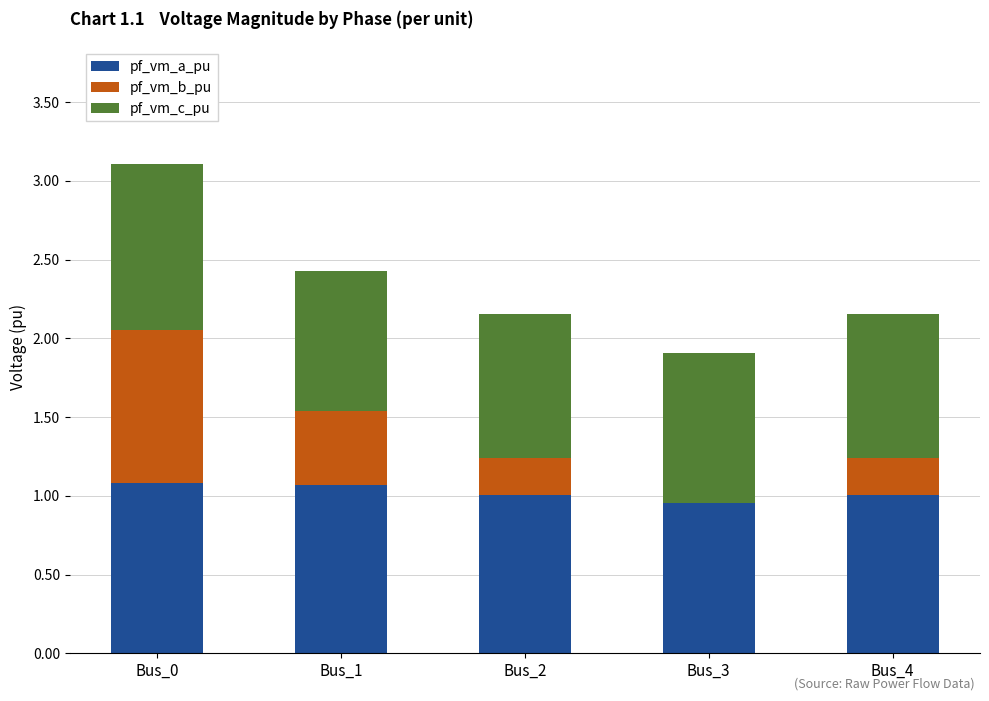

What is the total value across all series at Bus_1?

2.4